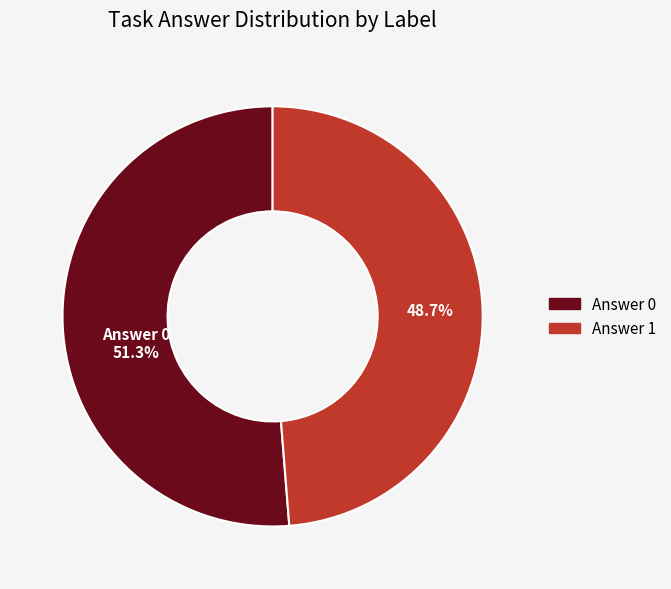

To the nearest percent, what percentage of the pie is Answer 1?

49%